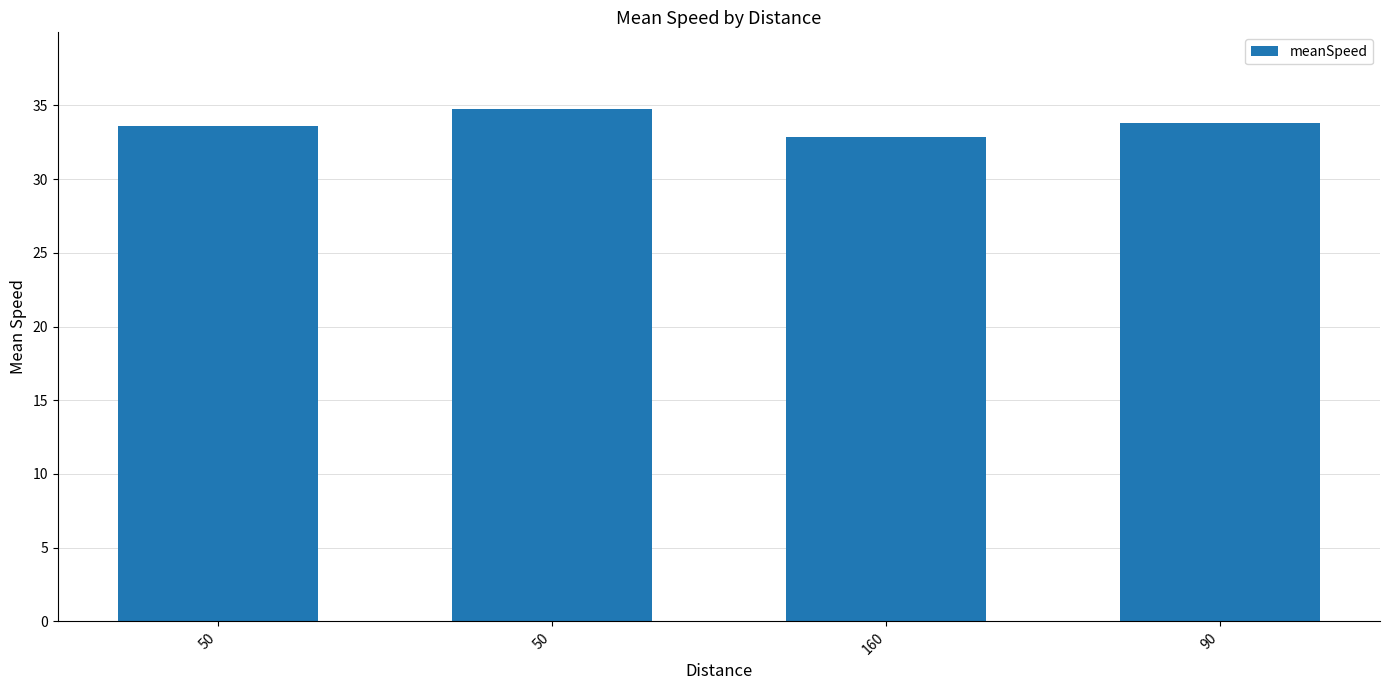

At which label does the data first exceed 33?

50